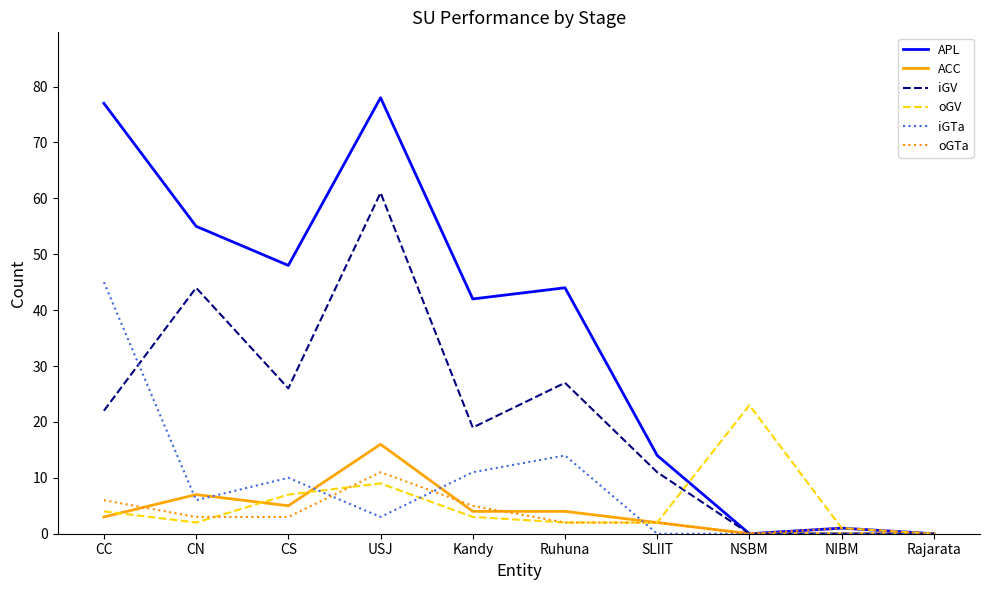

At which label does ACC reach its peak?

USJ